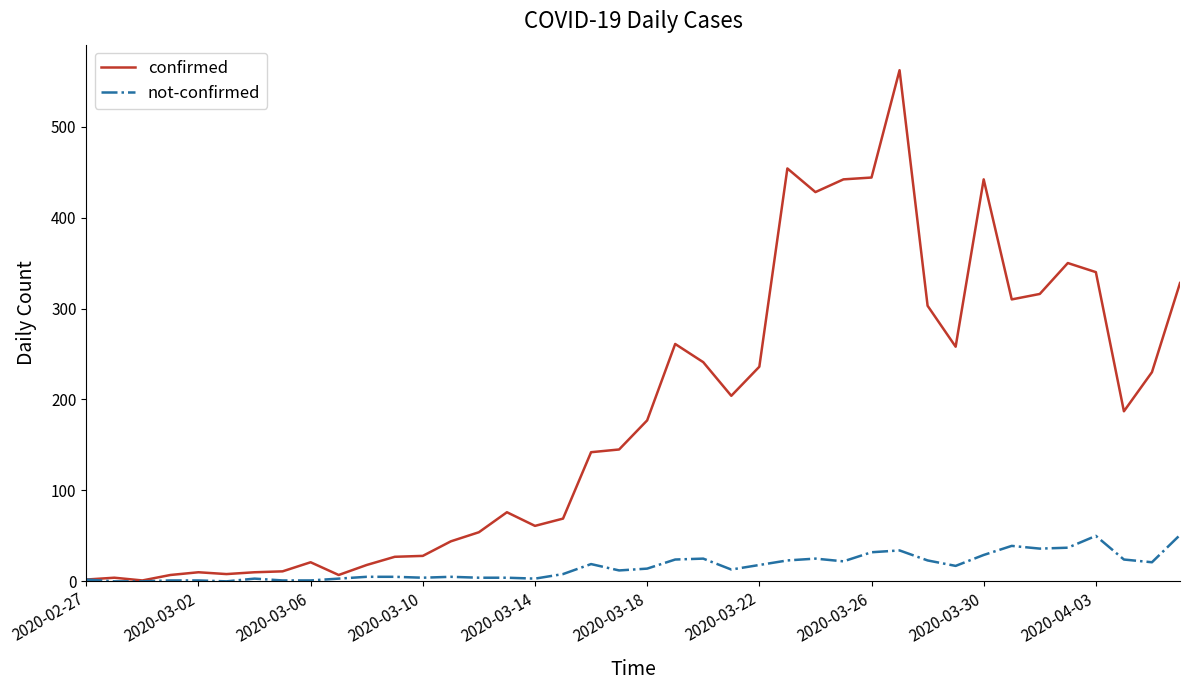

At how many categories does at least one series exceed 285?

12